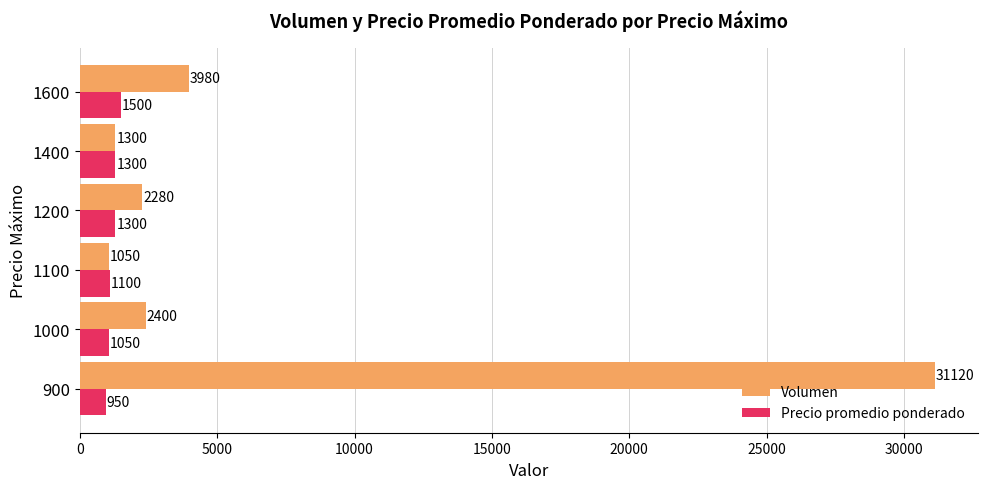

Where is Volumen nearest to the value 16085?

1600